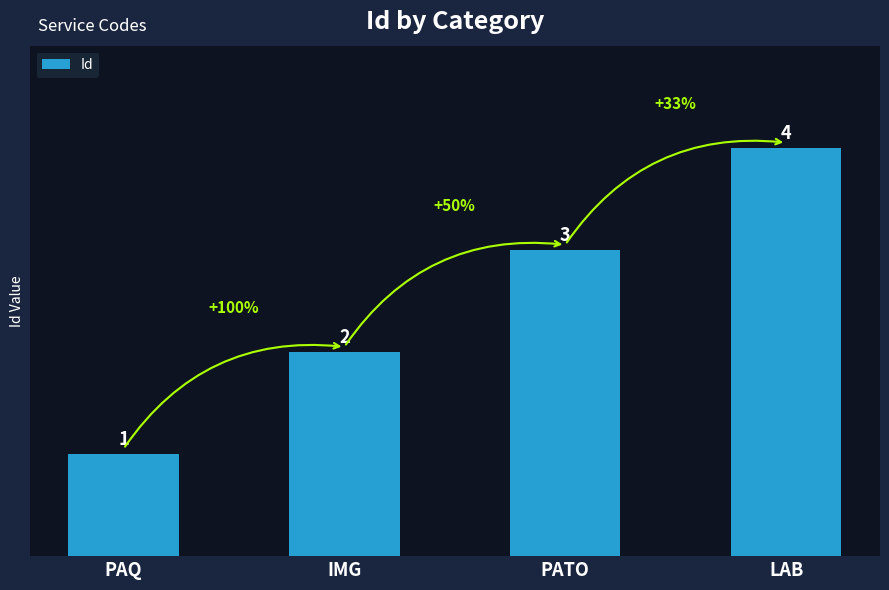

List the labels in order of value, smallest first.

PAQ, IMG, PATO, LAB